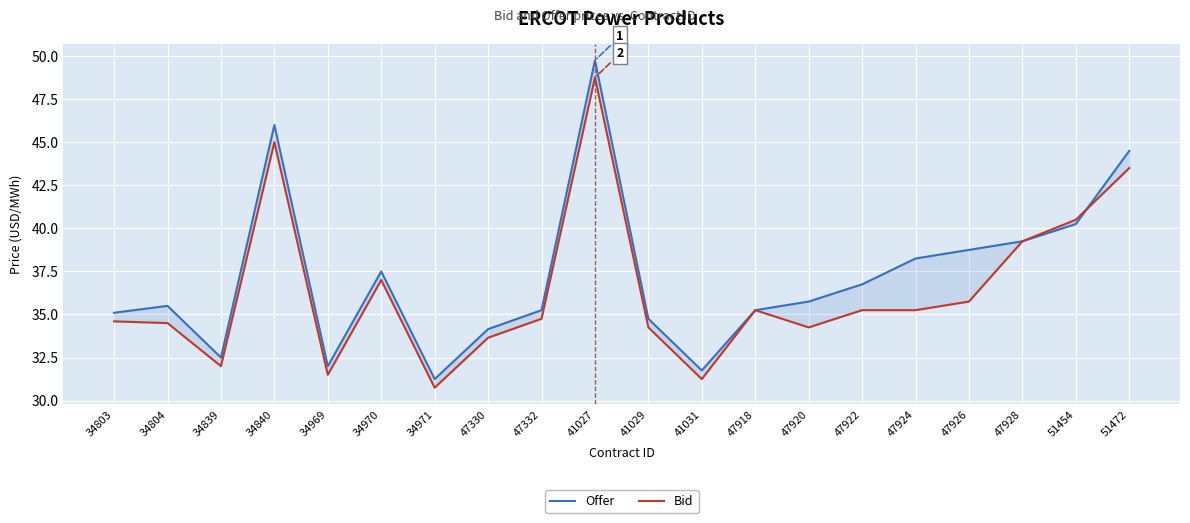

What is the sum of the Offer values at 47922 and 34971?

68.0